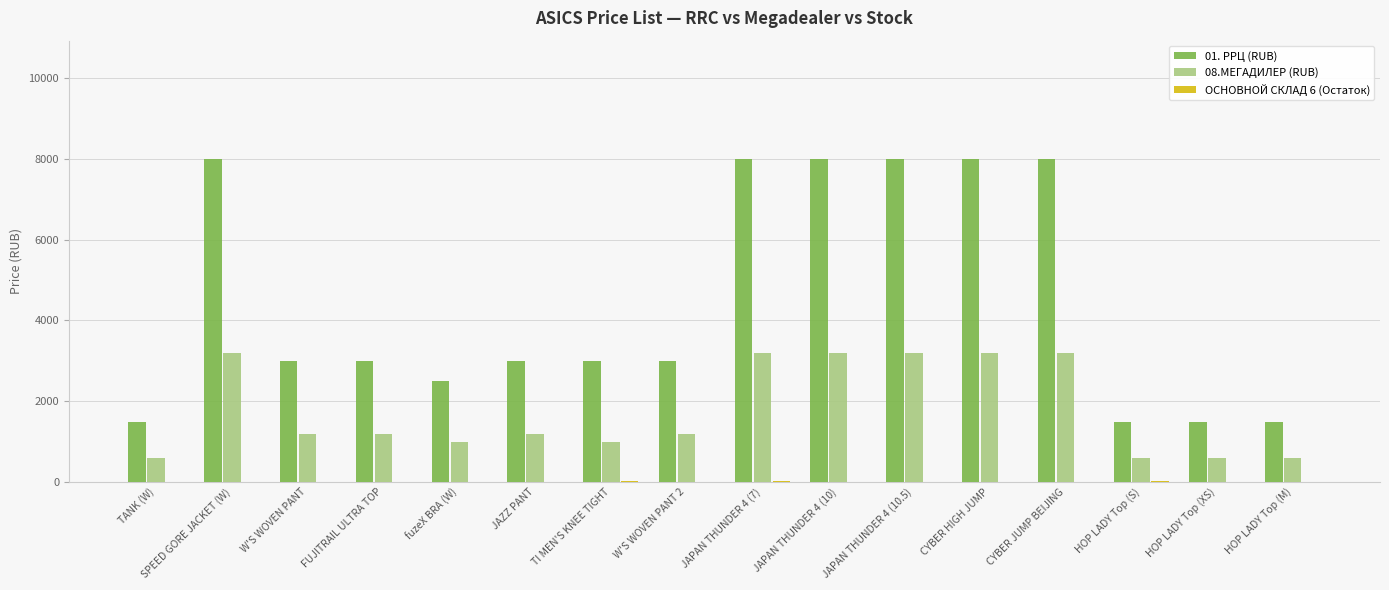

How many groups of bars are there?

16